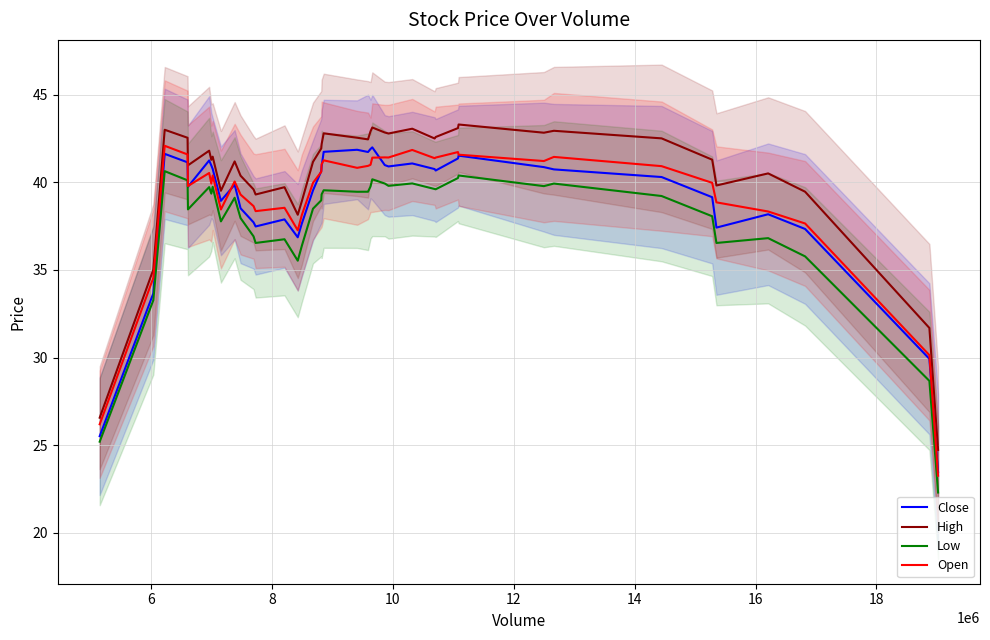

How many distinct data groups are displayed?

4